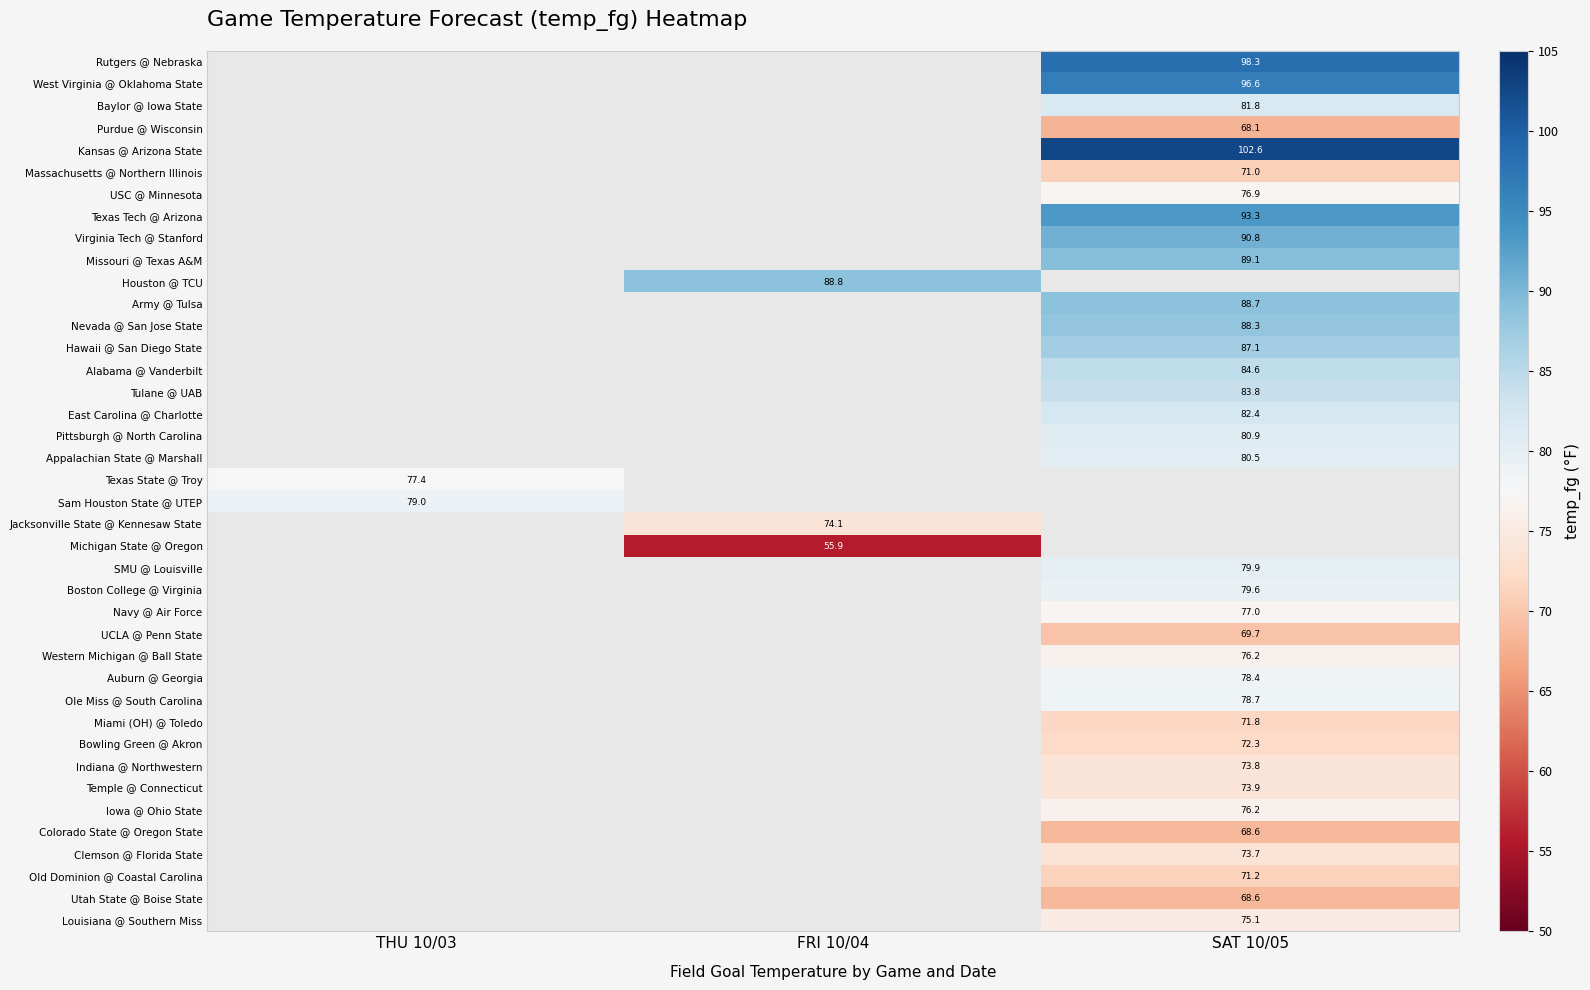

How many series are shown in this chart?

40